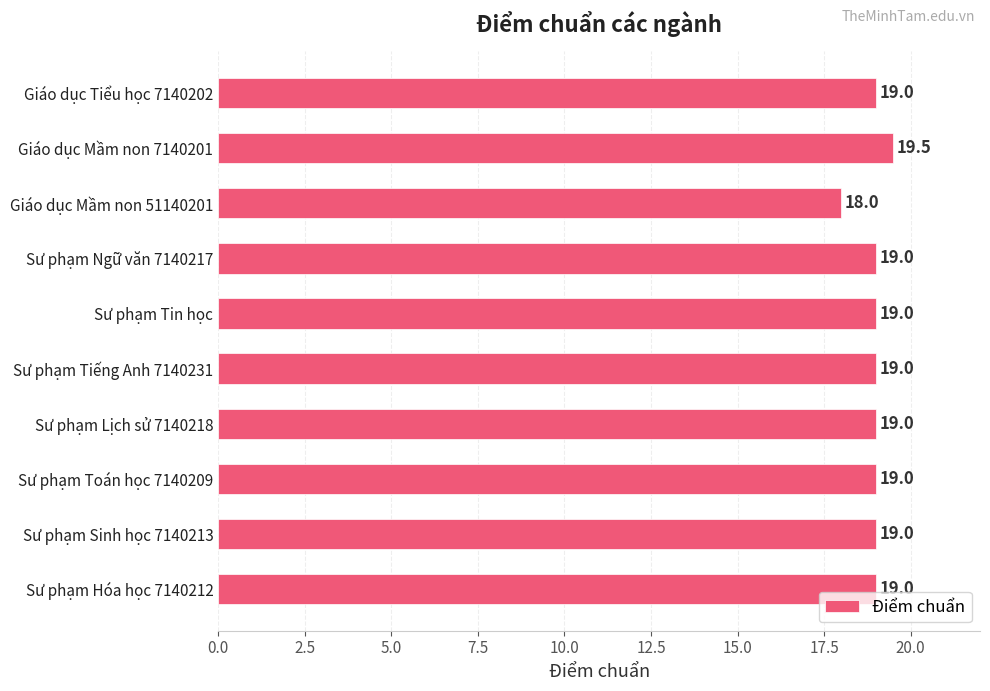

Between Giáo dục Mầm non 51140201 and Sư phạm Hóa học 7140212, which is larger?

Sư phạm Hóa học 7140212